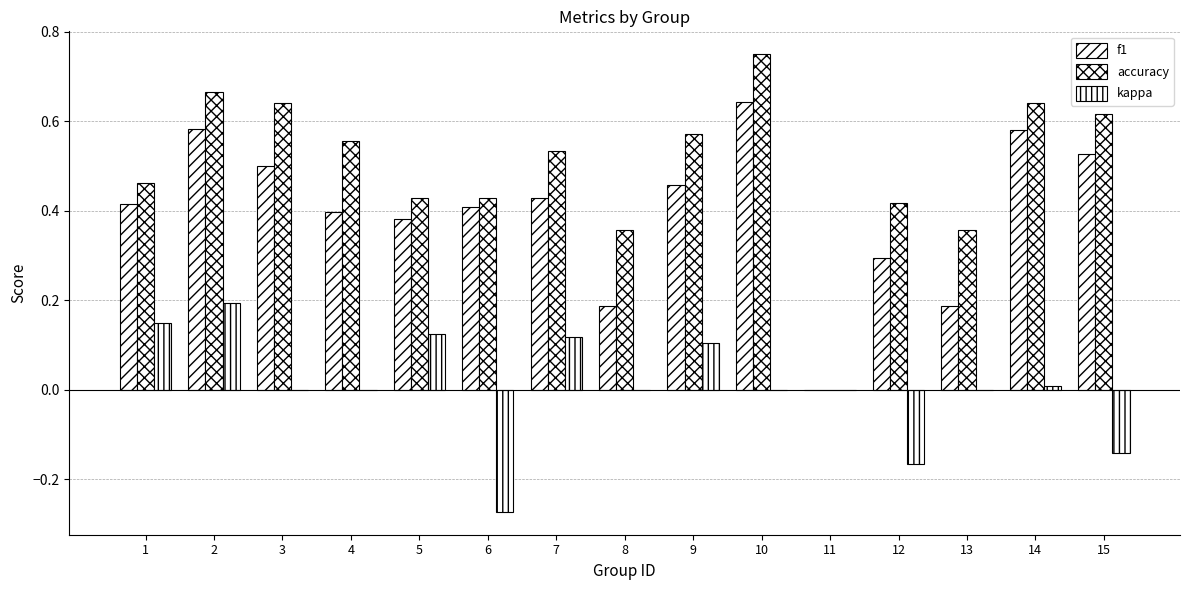

What is the difference between the maximum and second lowest values in the accuracy series?

0.4